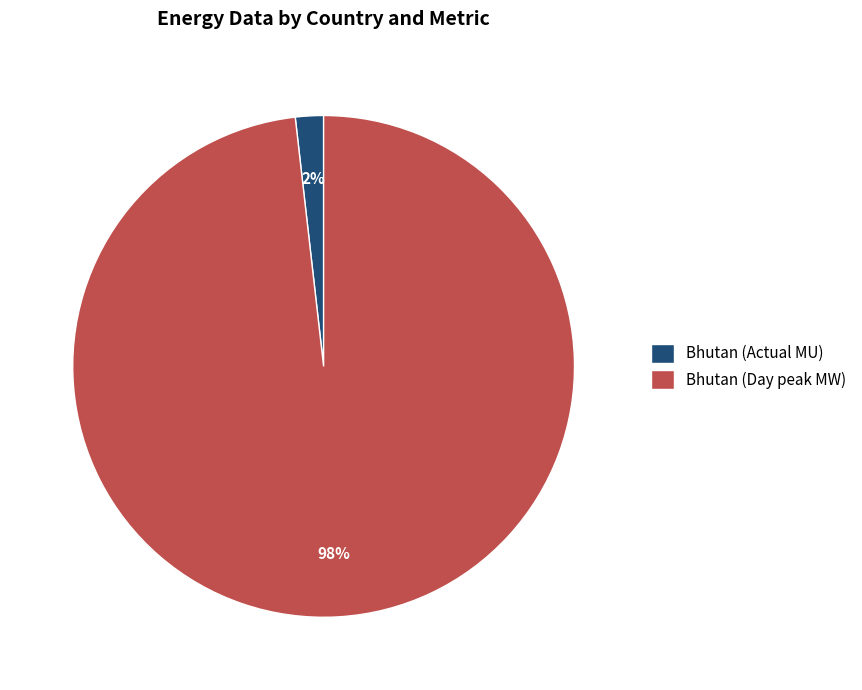

Rank the categories by value from highest to lowest.

Bhutan (Day peak MW), Bhutan (Actual MU)